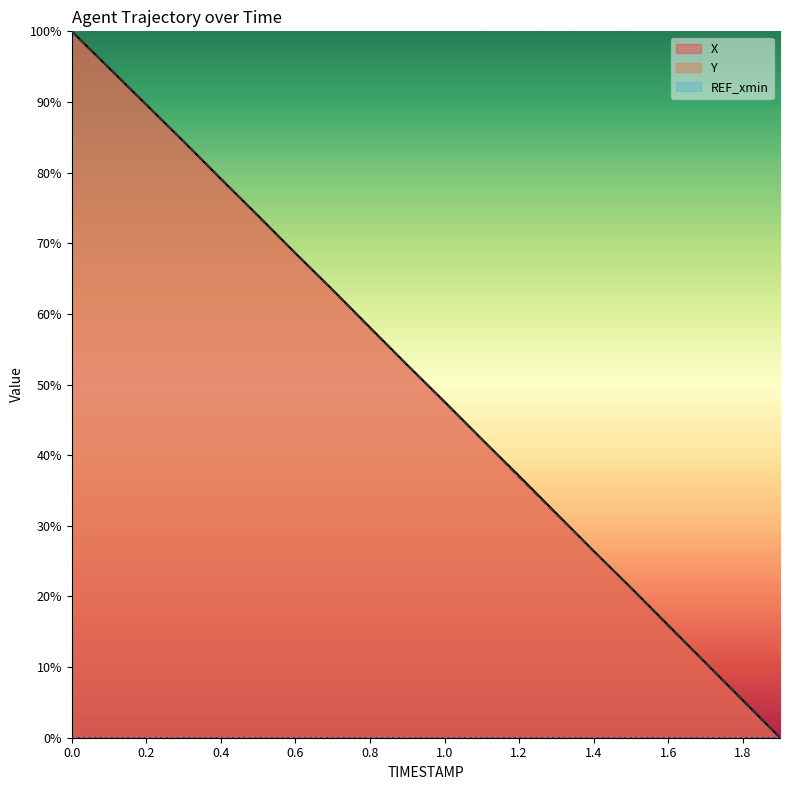

Is it true that X equals 3.9 at 1.7?

False